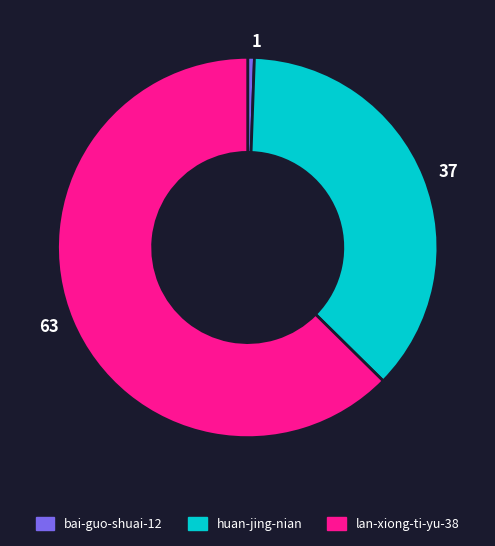

Count the number of slices in the pie.

3